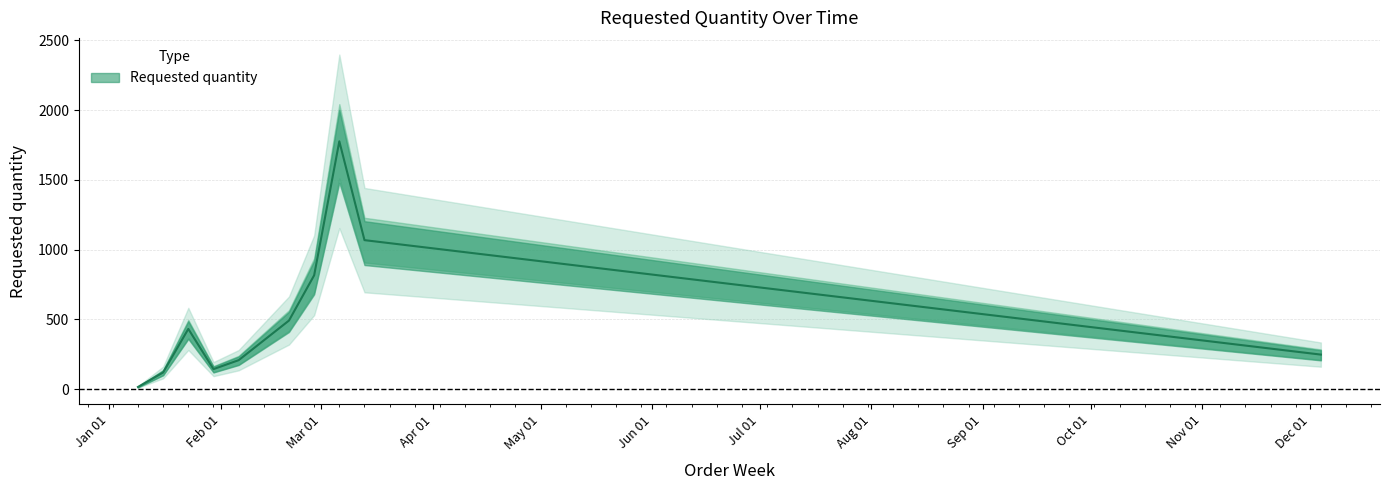

Rank the categories by value from highest to lowest.

2023-03-06, 2023-03-13, 2023-02-27, 2023-02-20, 2023-01-23, 2023-12-04, 2023-02-06, 2023-01-30, 2023-01-16, 2023-01-09